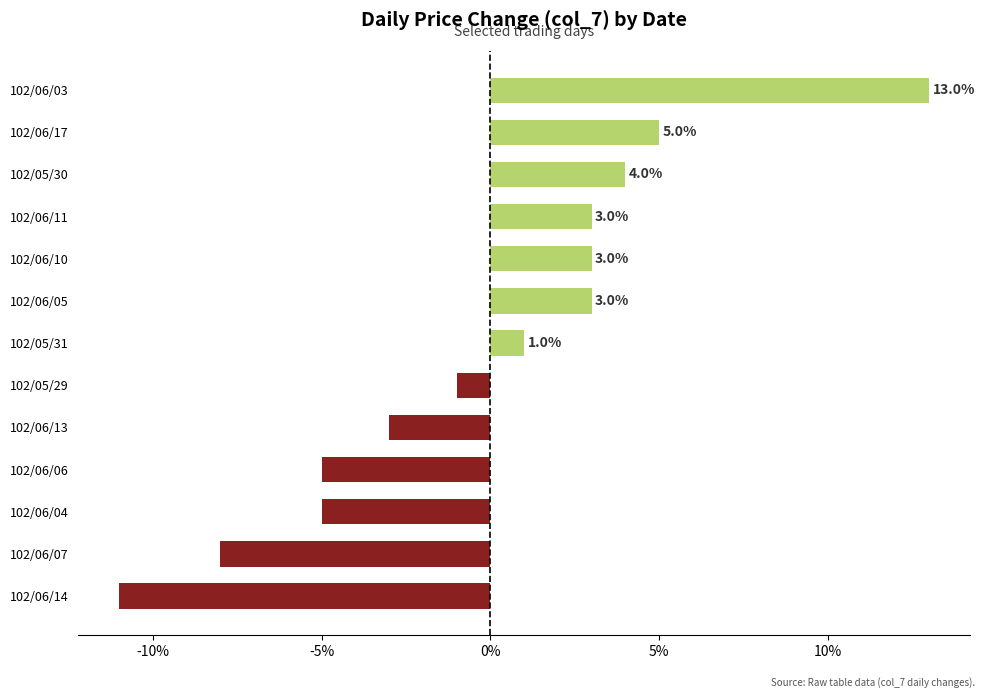

Are the bars horizontal?

Yes